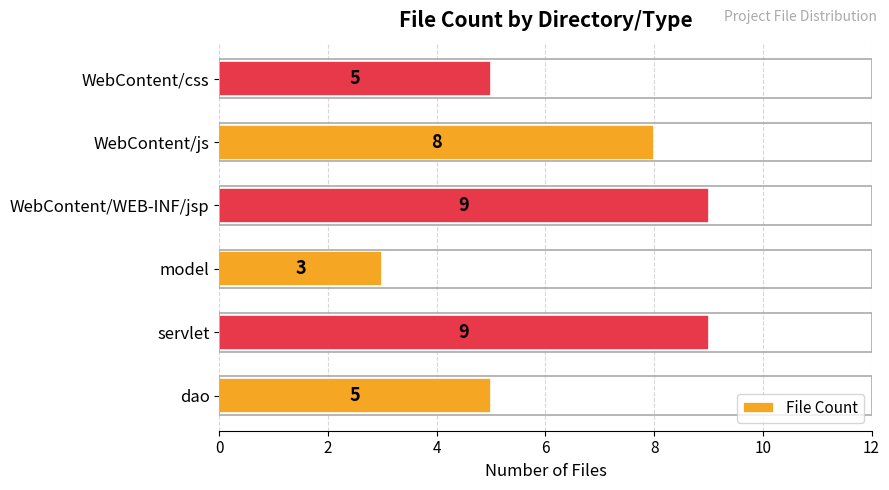

The chart shows a value of 3 at model. True or false?

True